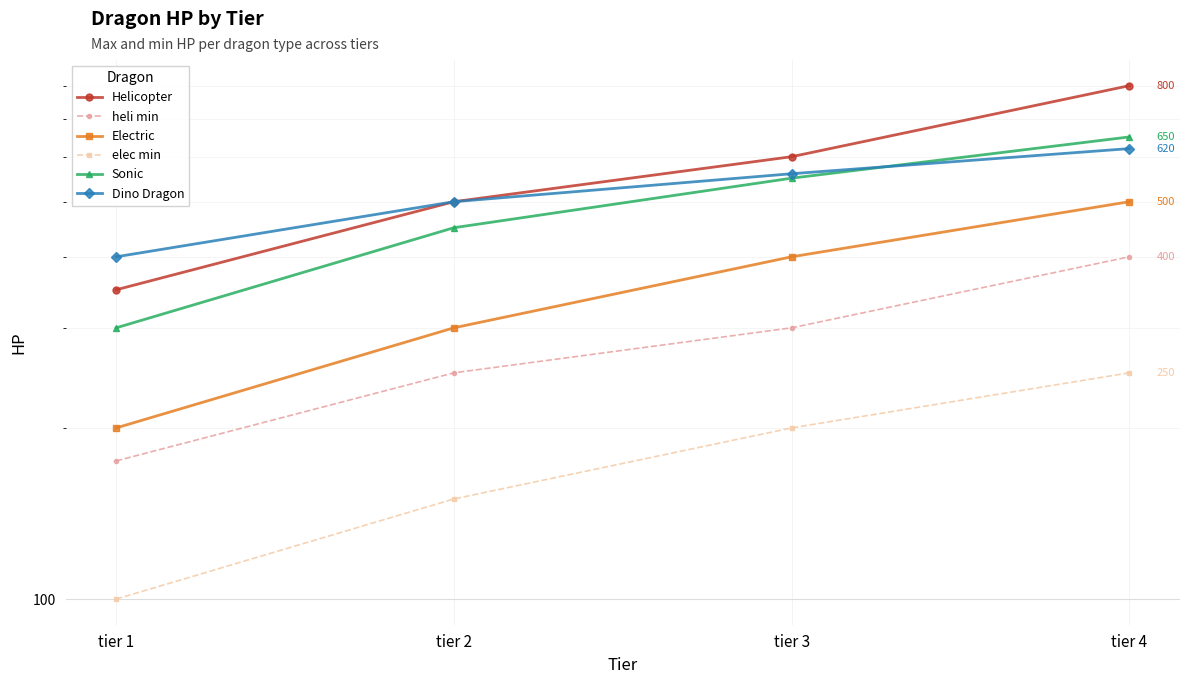

What is the difference between the maximum and minimum values in the Helicopter series?

450